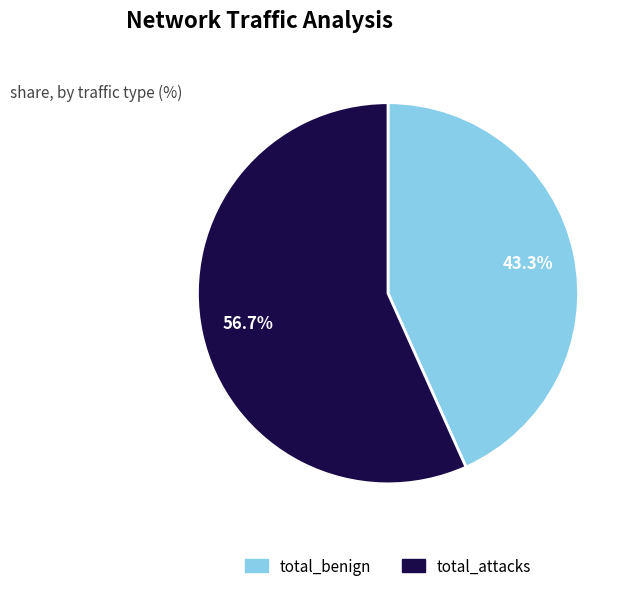

What percentage is the total_benign slice, to the nearest percent?

43%